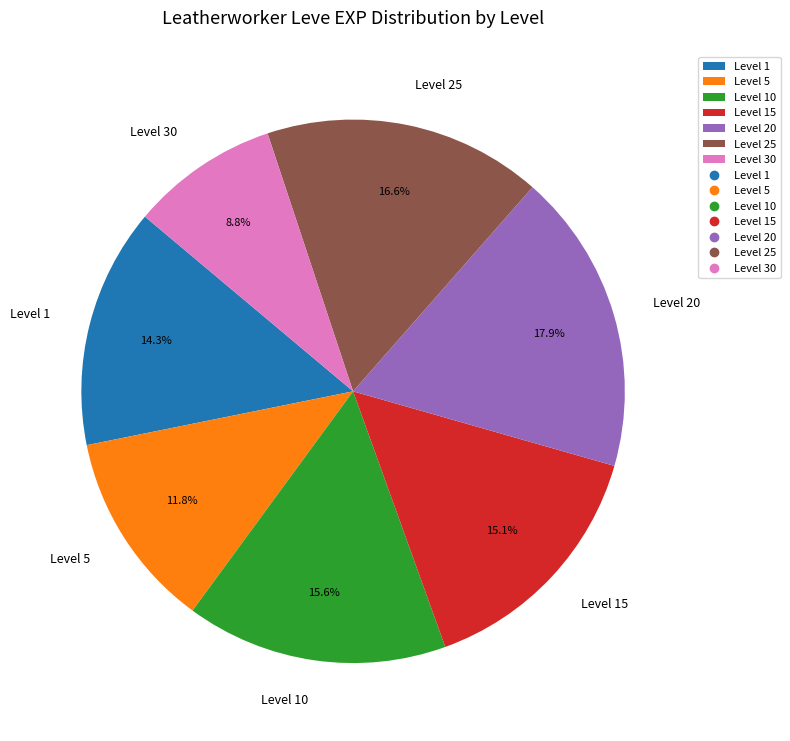

Combined, what portion of the pie is Level 5 and Level 30?

20.6%